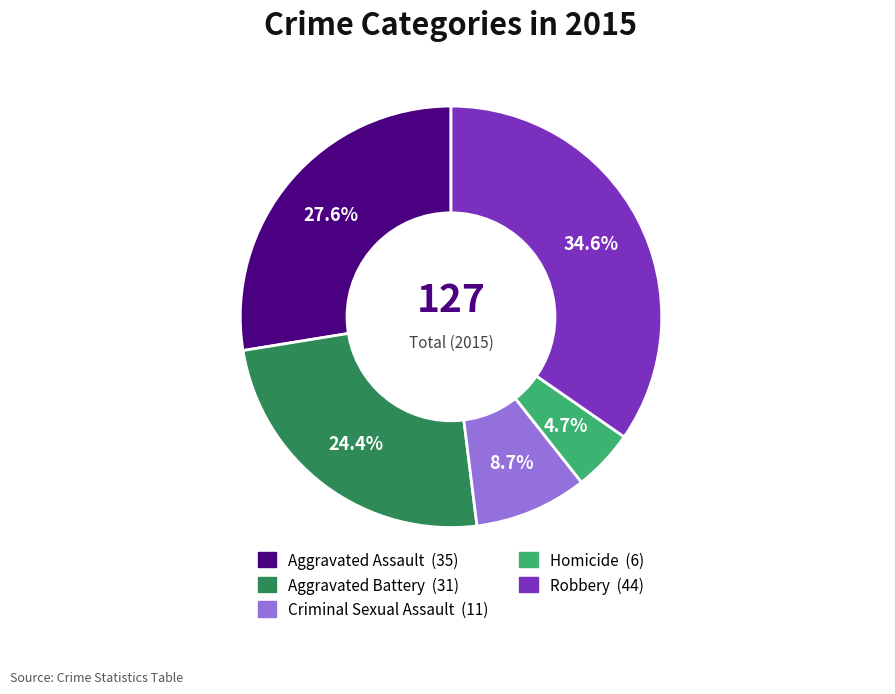

To the nearest percent, what is the difference between the largest and smallest slice percentages?

30%